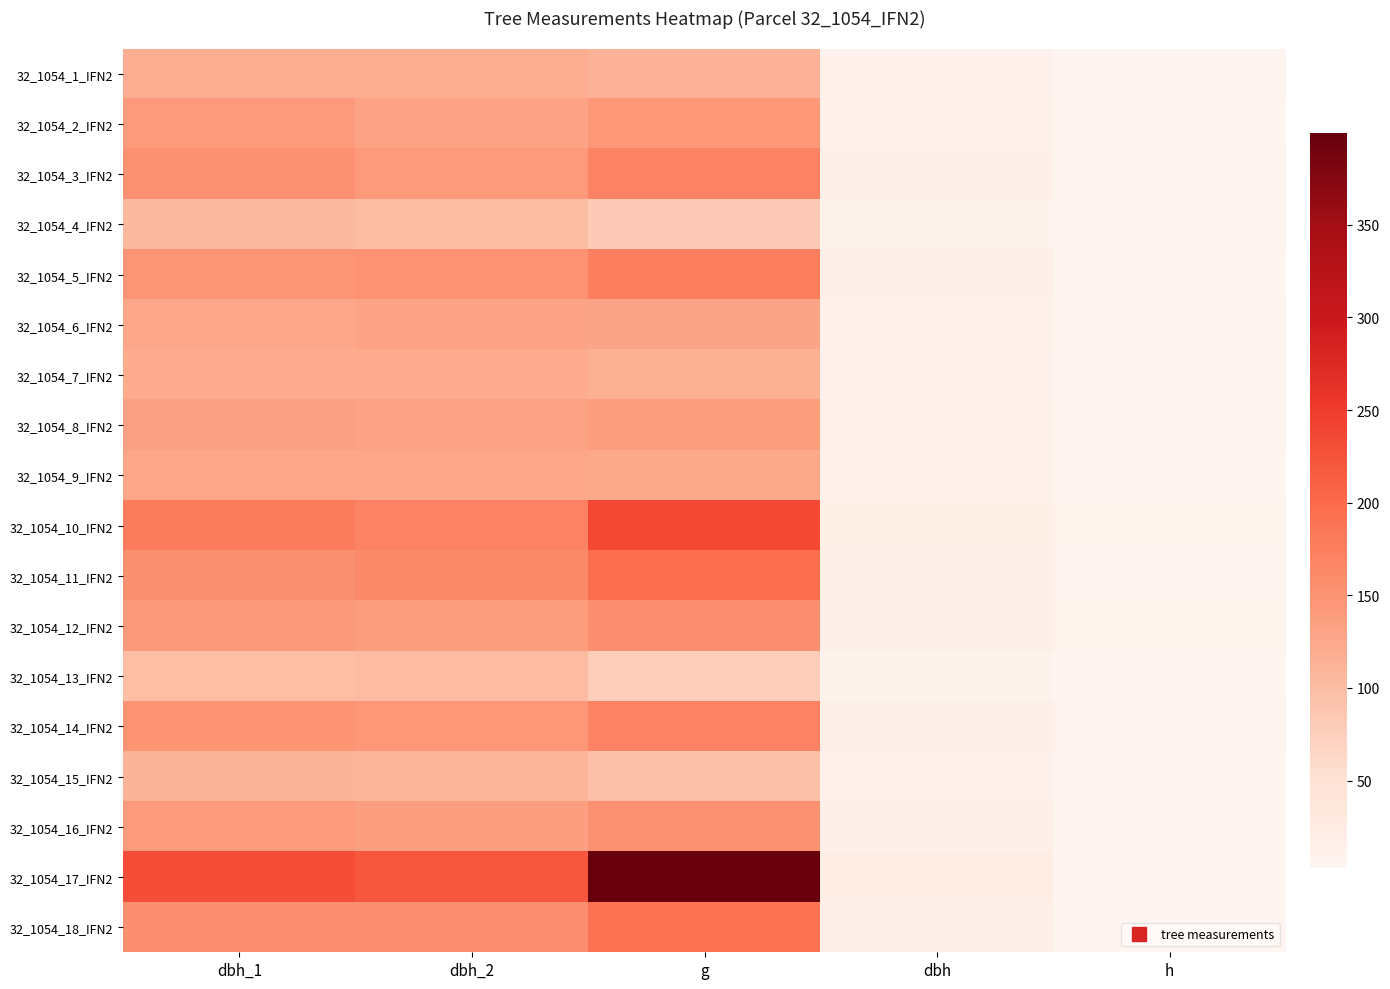

Between dbh_1 and h, which series saw the biggest shift?

32_1054_17_IFN2